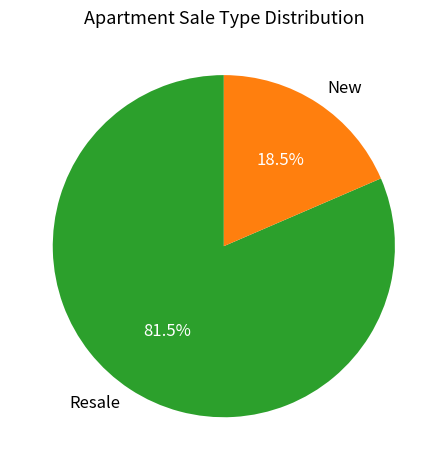

Is there any slice that represents more than half of the pie?

Yes